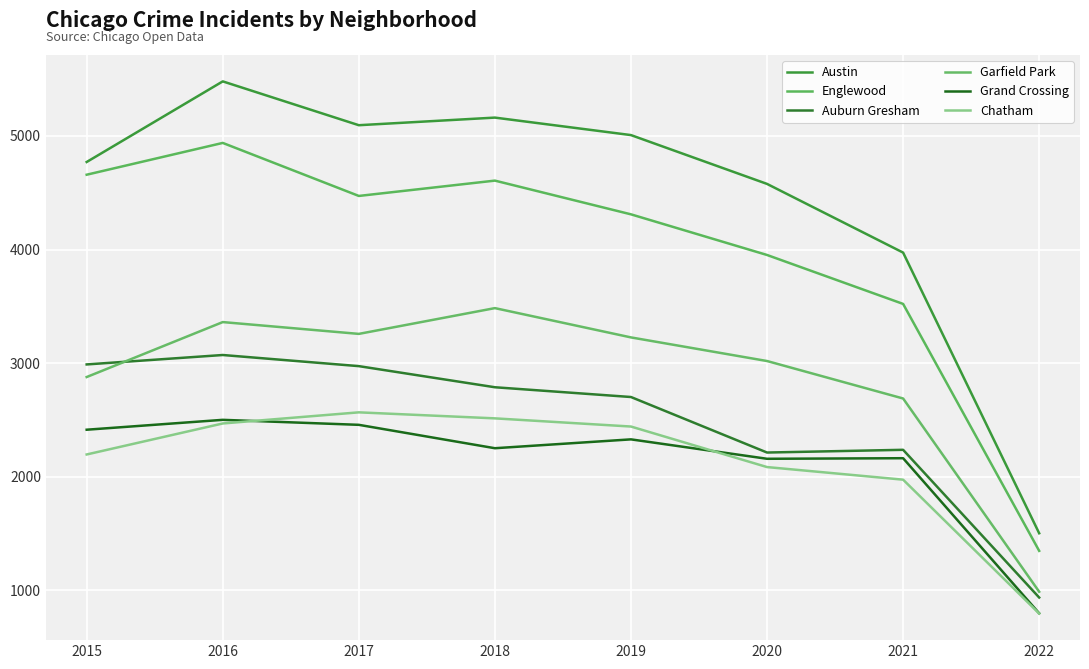

True or false: Garfield Park and Grand Crossing intersect in this chart.

False